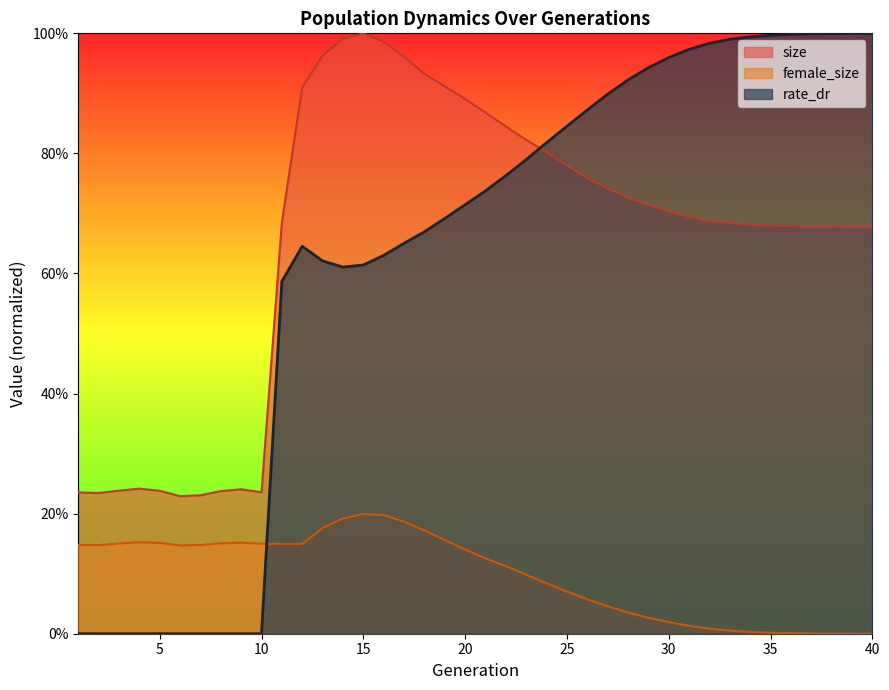

The value of female_size at 37 is 0.0. True or false?

False